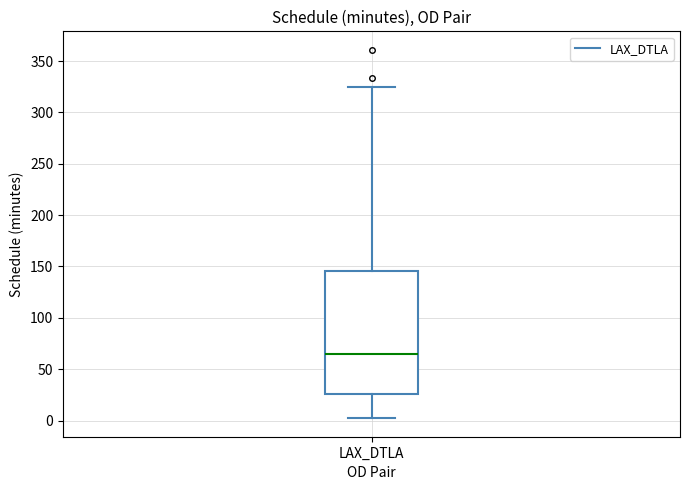

Where does the lower whisker of the box for LAX_DTLA end on the y-axis? The values are not printed on the chart, so give them approximately, as read against the axis.

0